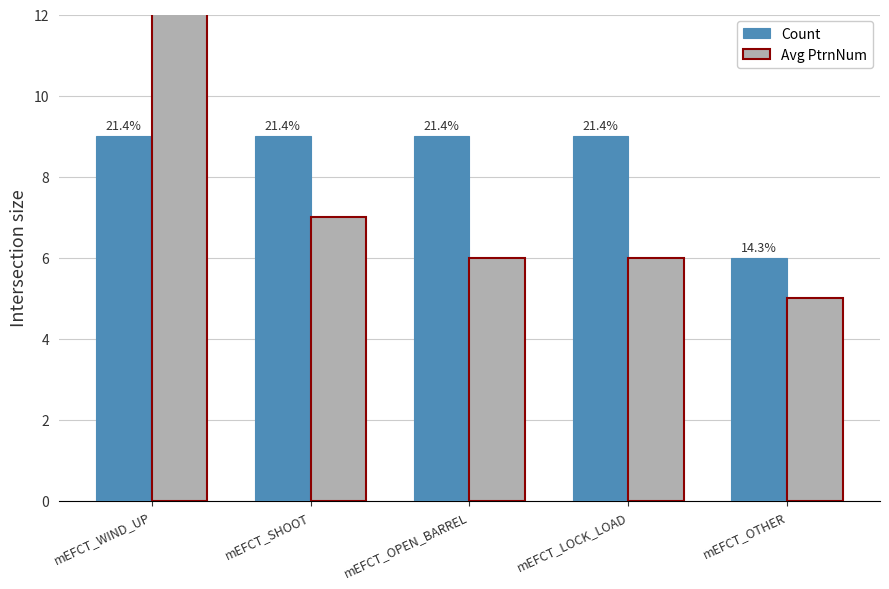

What are all the series names shown in the legend?

Count, Avg PtrnNum